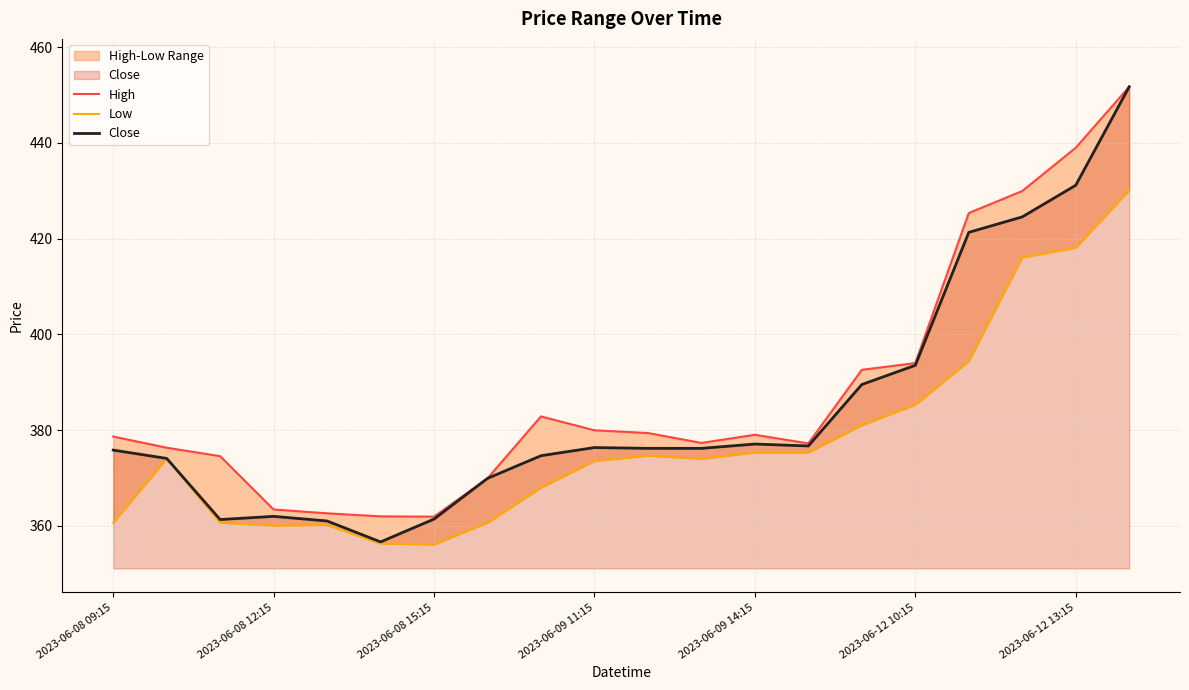

Reading left to right, list all the values displayed in this chart.

High: 378.7	376.3	374.6	363.4	362.6	362.0	361.9	369.9	382.9	380.0	379.4	377.3	379.0	377.2	392.6	394.0	425.3	429.9	439.0	451.7
Low: 360.7	374.1	360.7	360.1	360.2	356.3	356.1	360.7	368.0	373.6	374.7	374.0	375.3	375.3	381.0	385.3	394.4	416.1	418.1	430.1
Close: 375.8	374.1	361.3	362.0	361.0	356.7	361.4	369.9	374.7	376.4	376.2	376.2	377.1	376.7	389.5	393.5	421.3	424.5	431.1	451.7